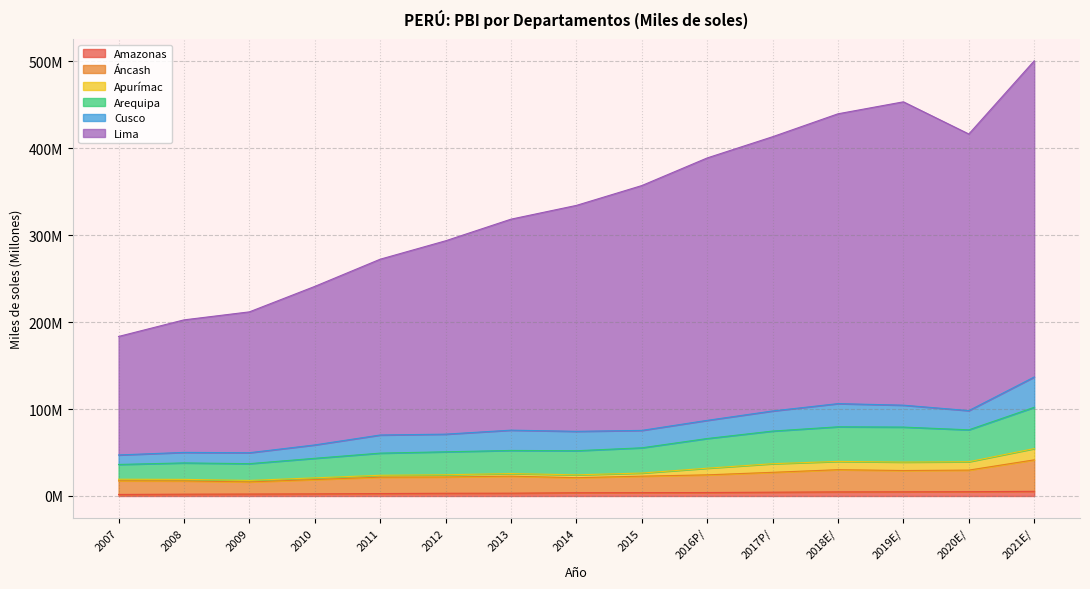

Where does the Amazonas series first go above 3?

2012